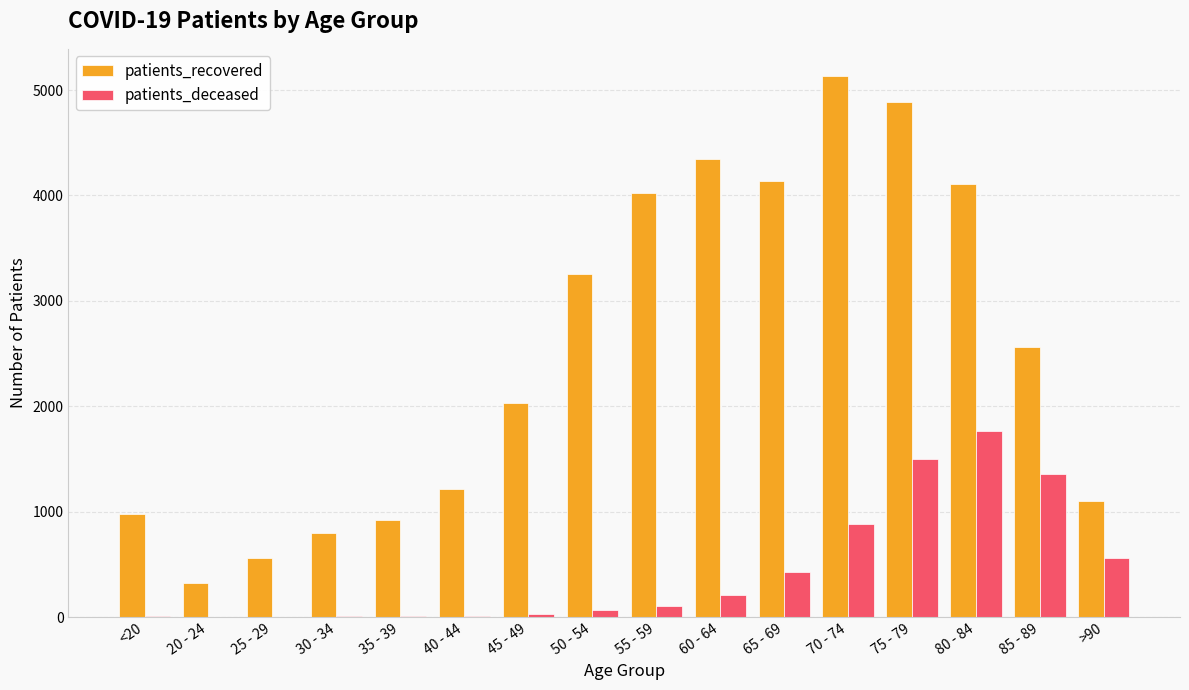

What is the maximum value for patients_recovered?

5134